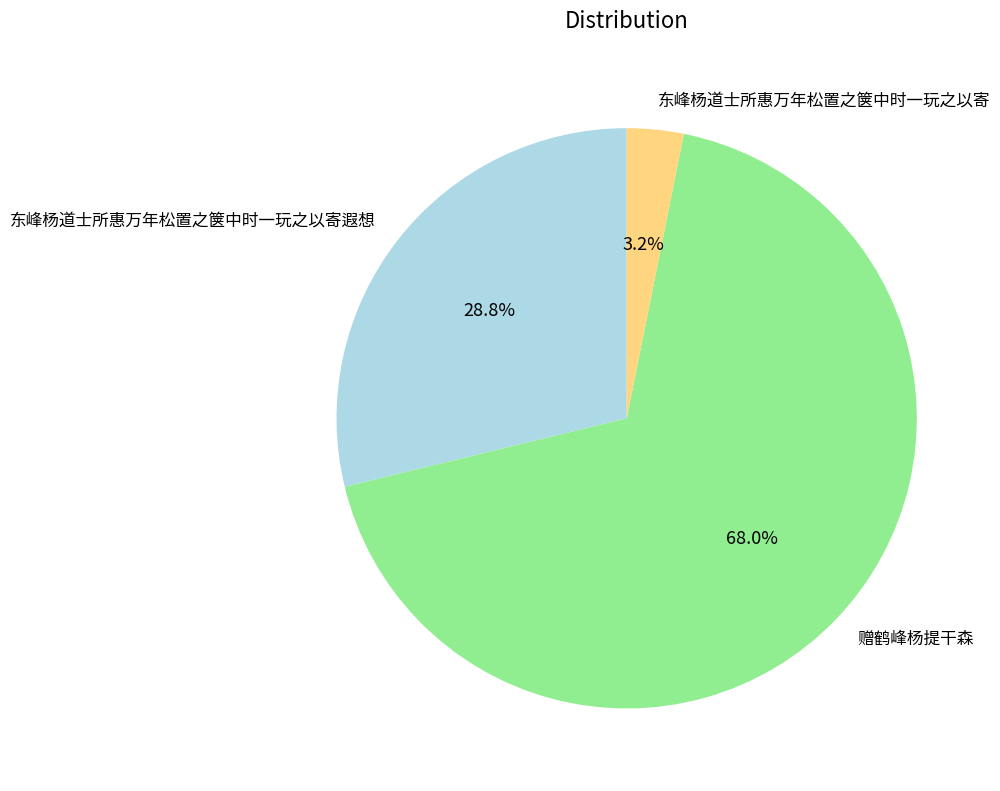

Does any single category account for the majority?

Yes